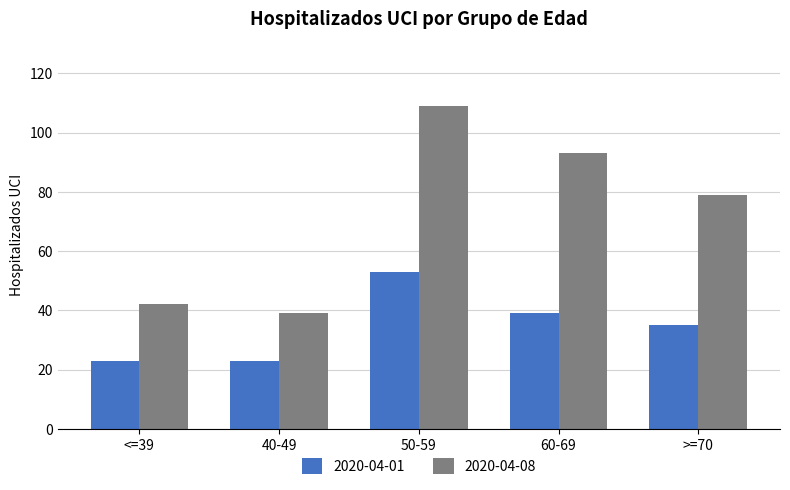

Reading right to left, transcribe all the data shown in this chart.

2020-04-01: >=70=35	60-69=39	50-59=53	40-49=23	<=39=23
2020-04-08: >=70=79	60-69=93	50-59=109	40-49=39	<=39=42